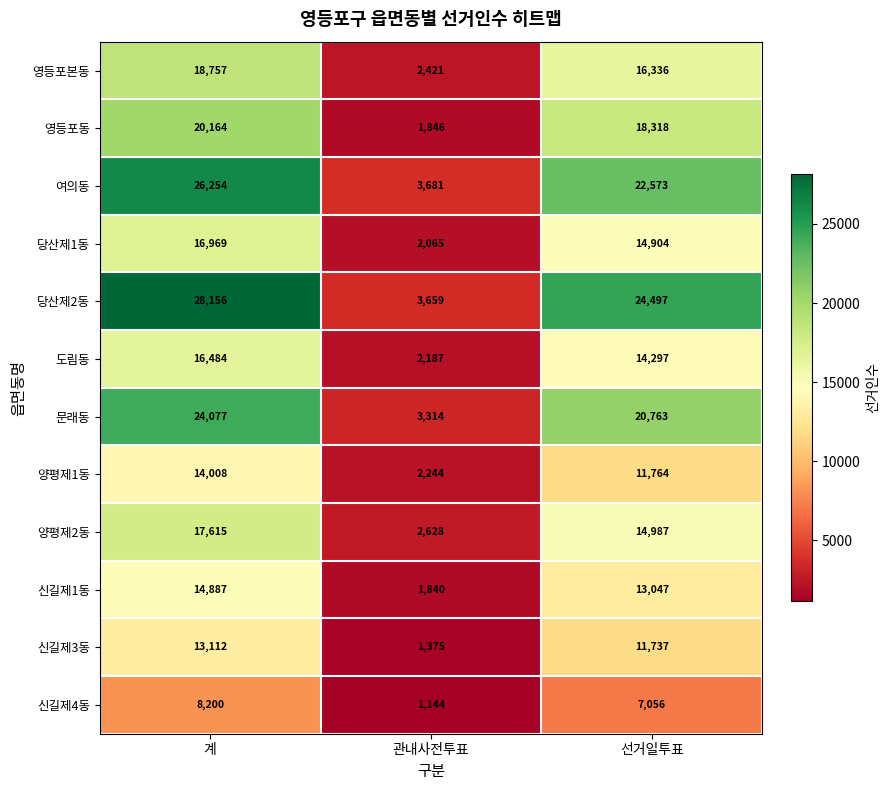

What is the spread (max minus min) of values at 관내사전투표?

2537